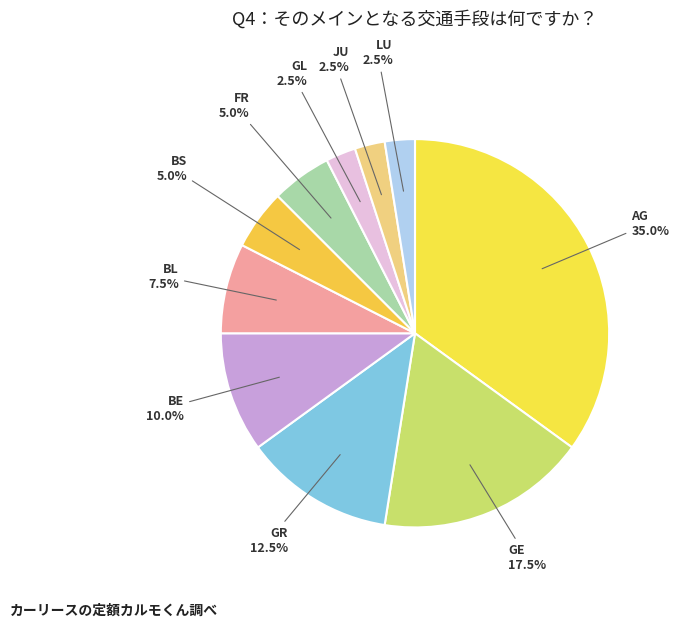

Which category has the biggest portion of the pie?

AG